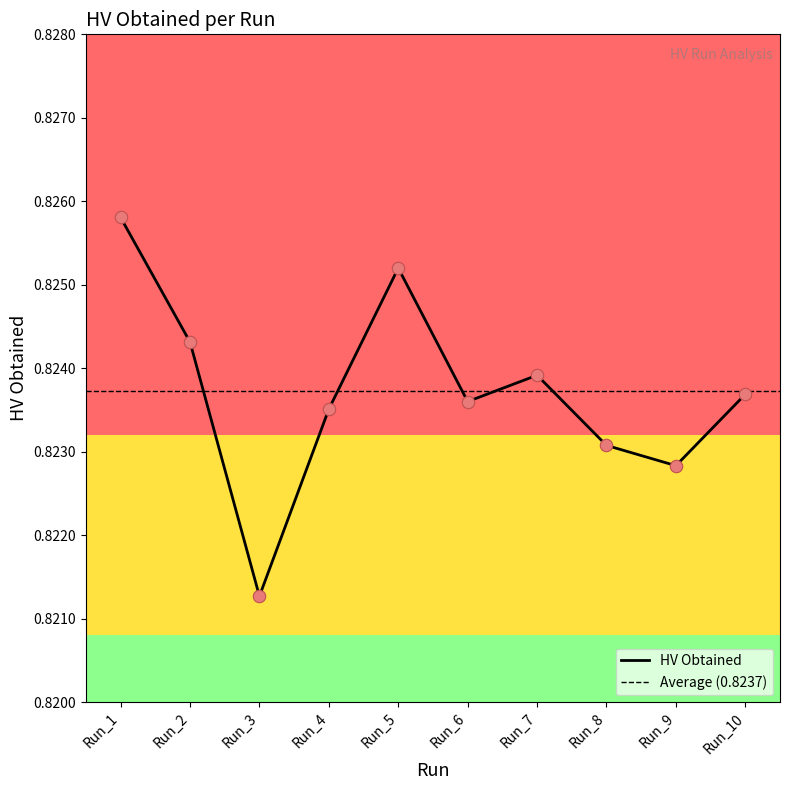

Between Run_5 and Run_9, which is larger?

Run_5